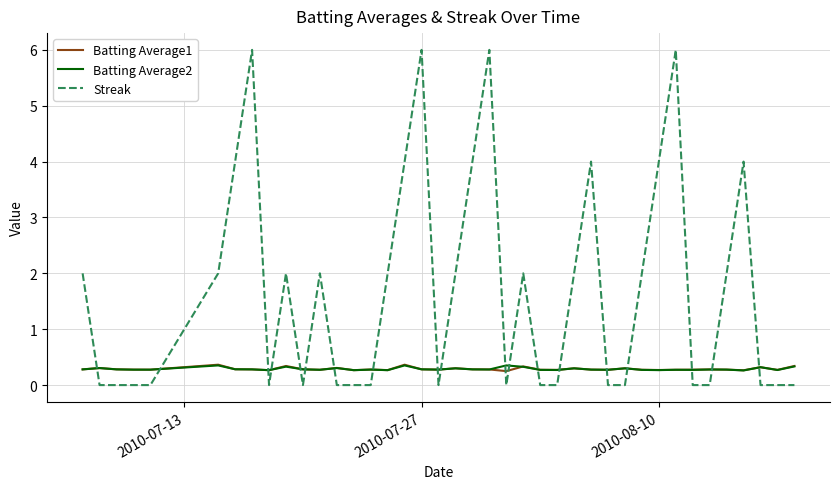

After their last crossing, which series has the higher values: Streak or Batting Average2?

Batting Average2